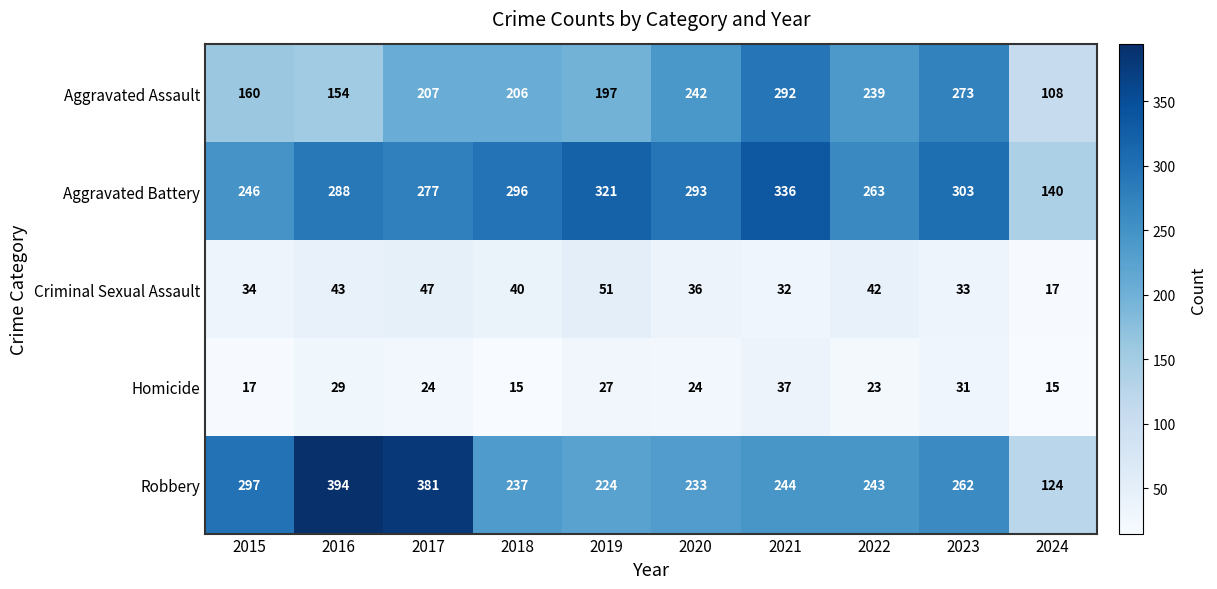

What is the total value across all series at 2018?

794